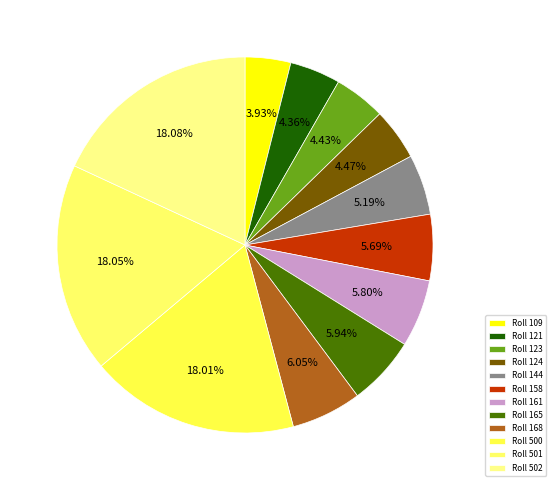

Is there a majority slice in this chart?

No